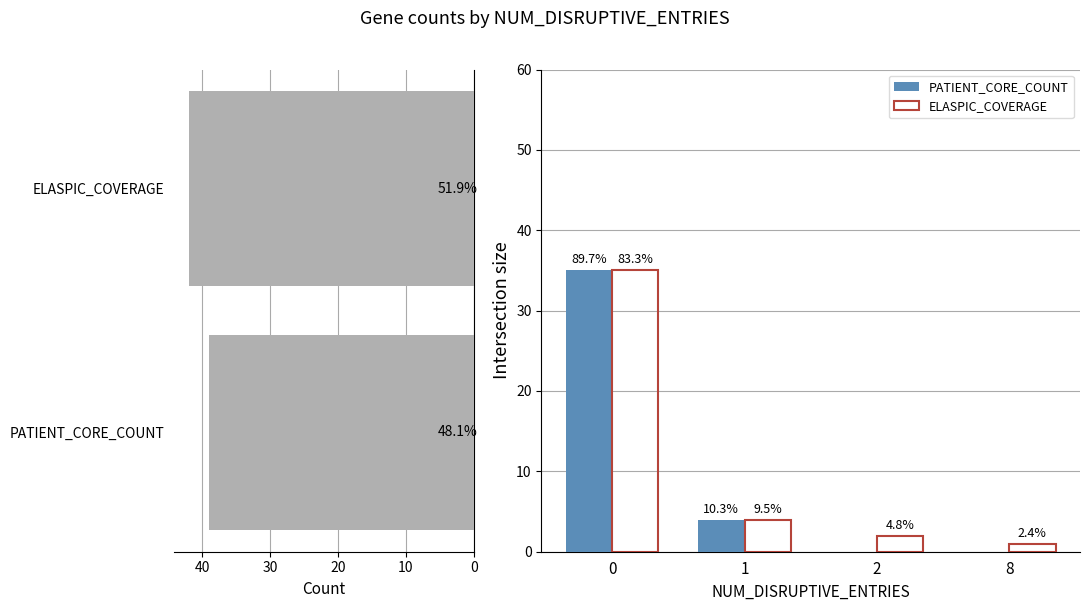

Rank the series at 8 from highest to lowest value.

ELASPIC_COVERAGE, PATIENT_CORE_COUNT